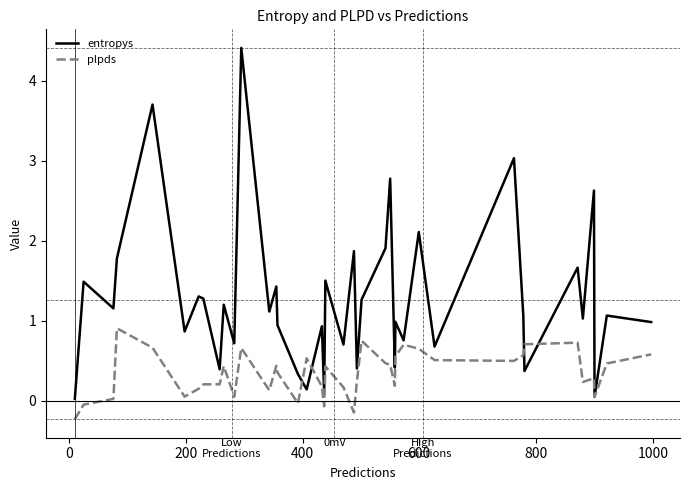

What is the highest value of the entropys series?

4.4